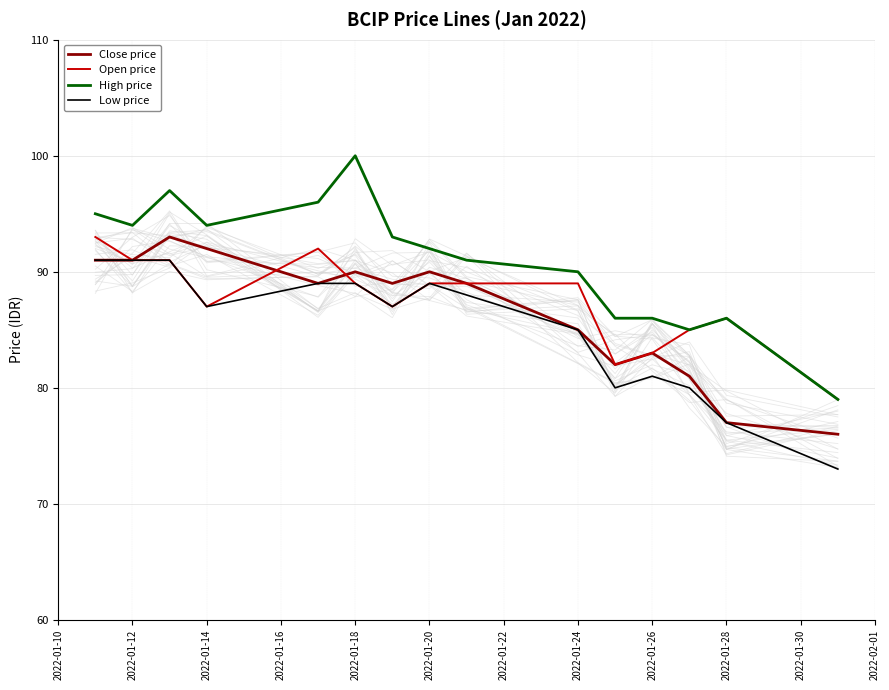

At how many categories does at least one series exceed 83?

14